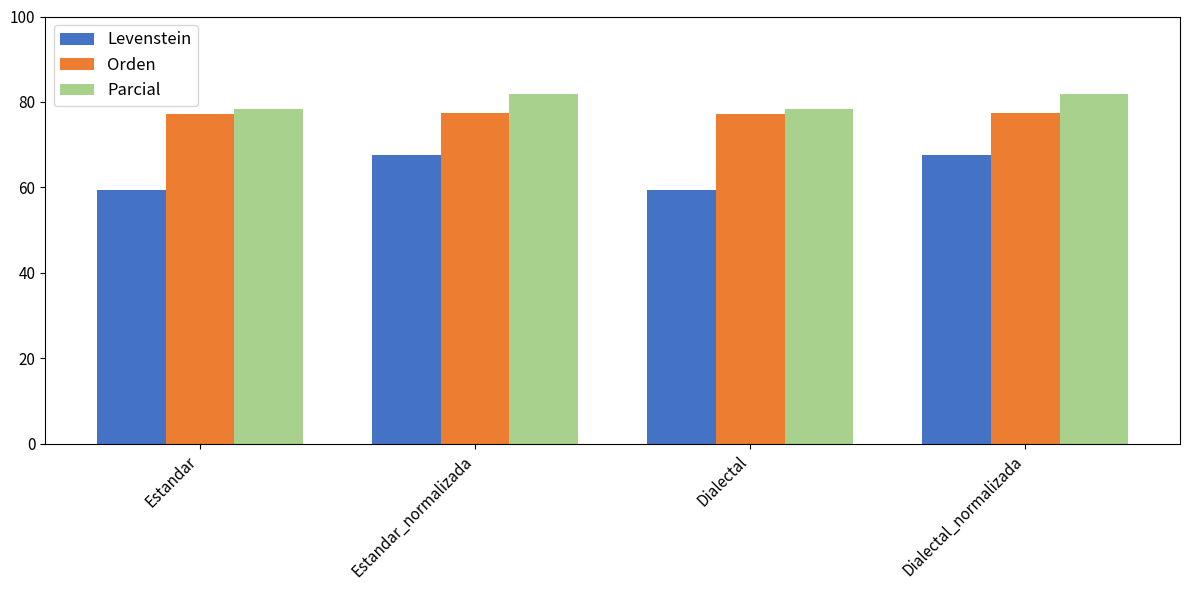

What is the maximum value shown in the chart?

81.8